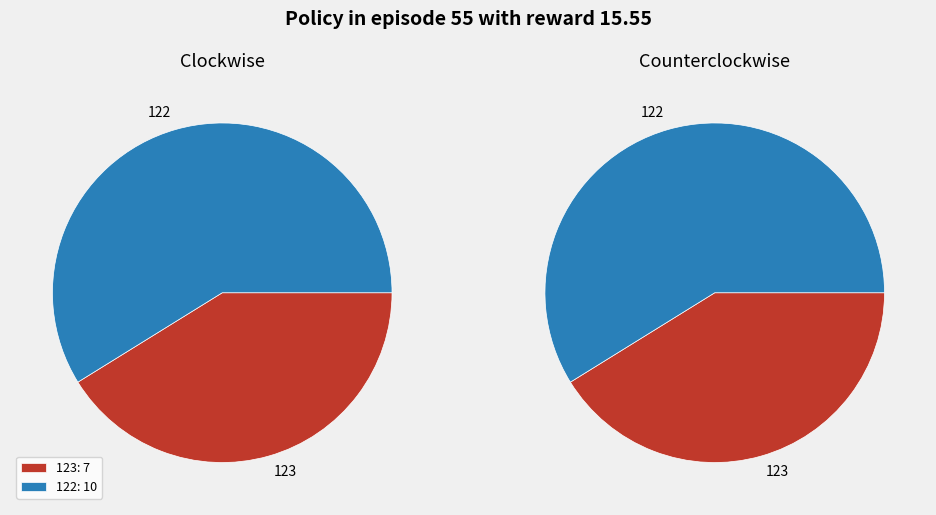

Does any single category account for the majority?

Yes